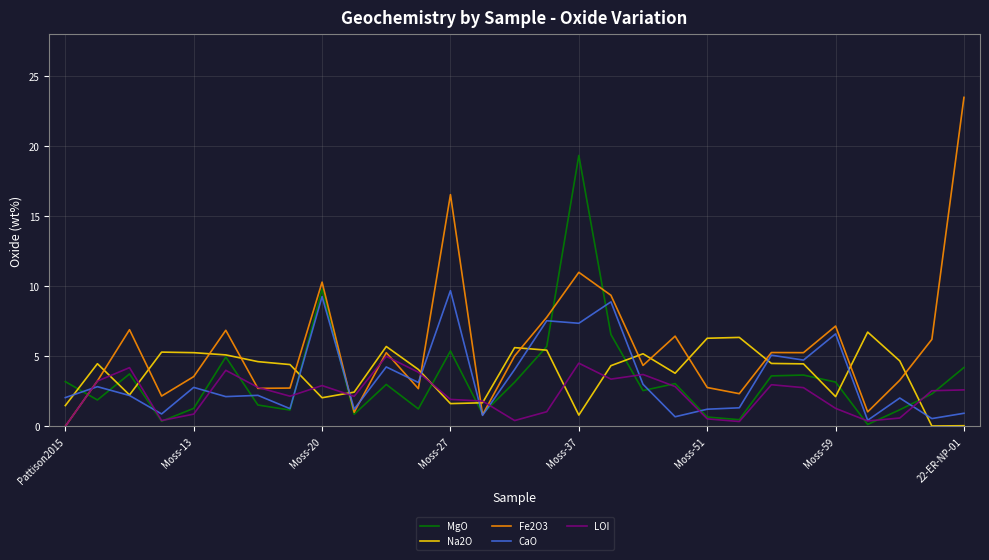

What is the average value of the MgO series?

3.4